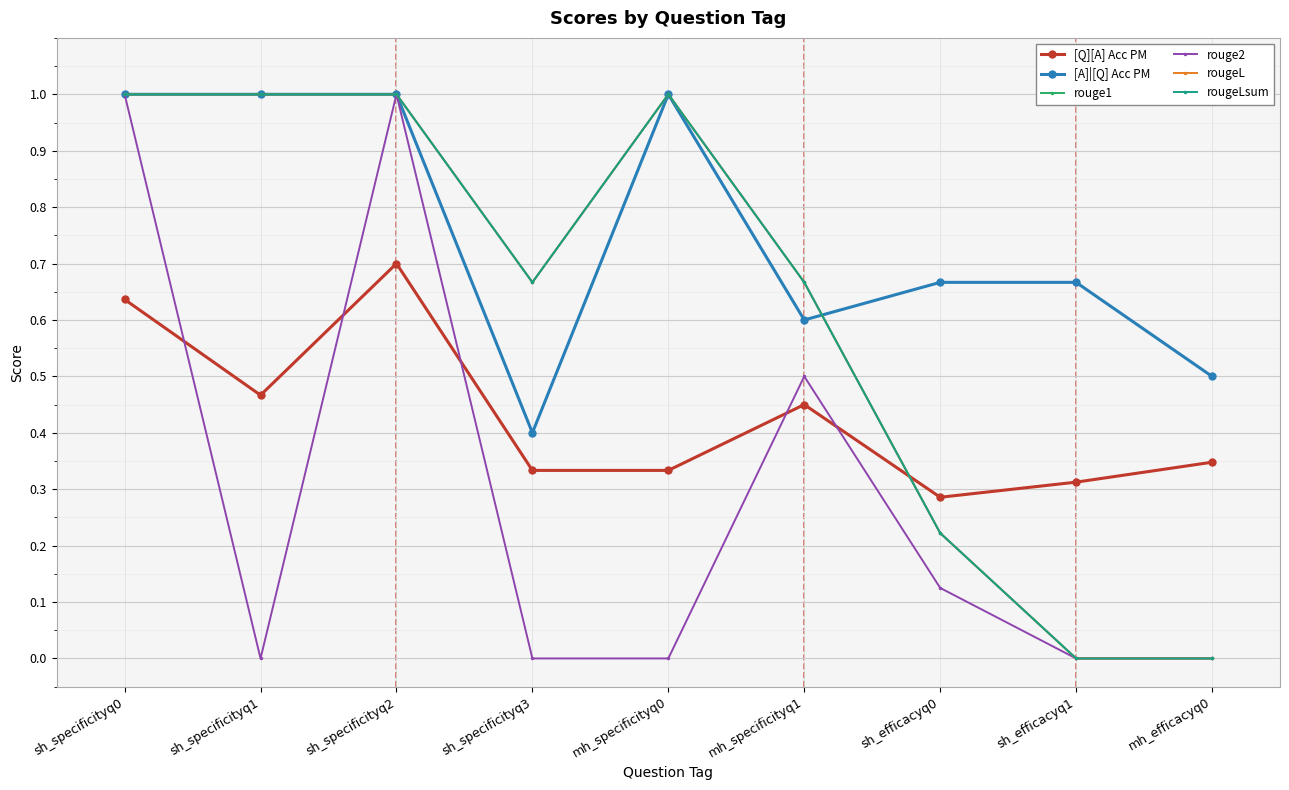

Does the chart have visible grid lines?

Yes